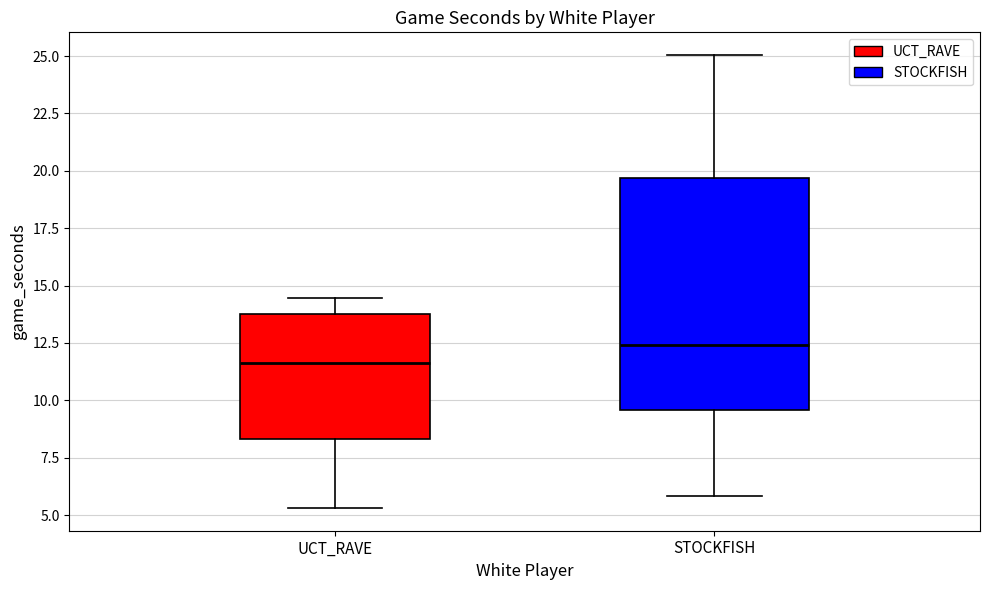

Comparing the boxes themselves (not the whiskers), which one is the tallest?

STOCKFISH